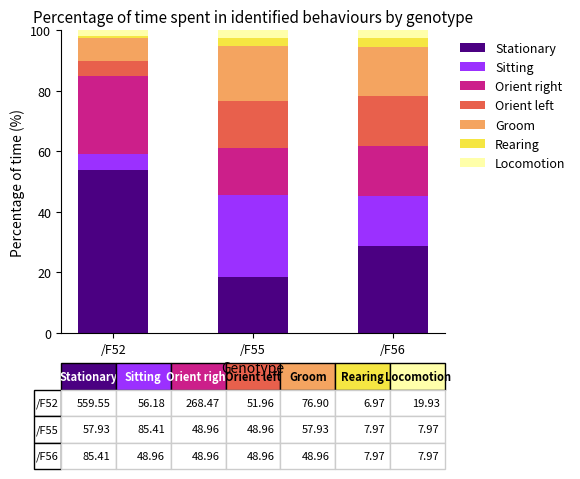

Reading right to left, what are the values for Stationary?

28.7	18.4	53.8